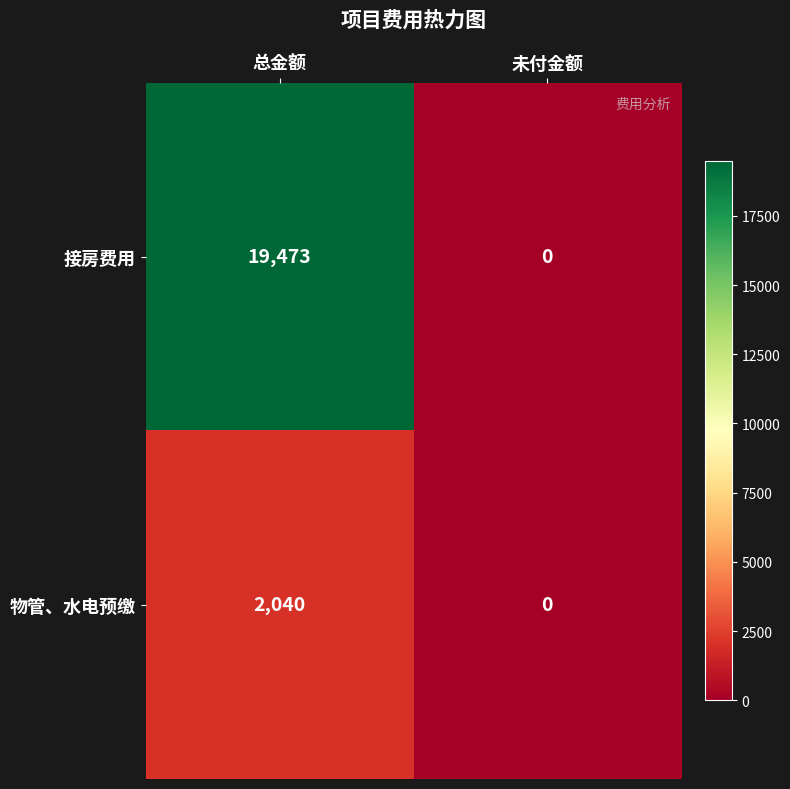

True or false: 接房费用 has a value of 27594 at 总金额.

False